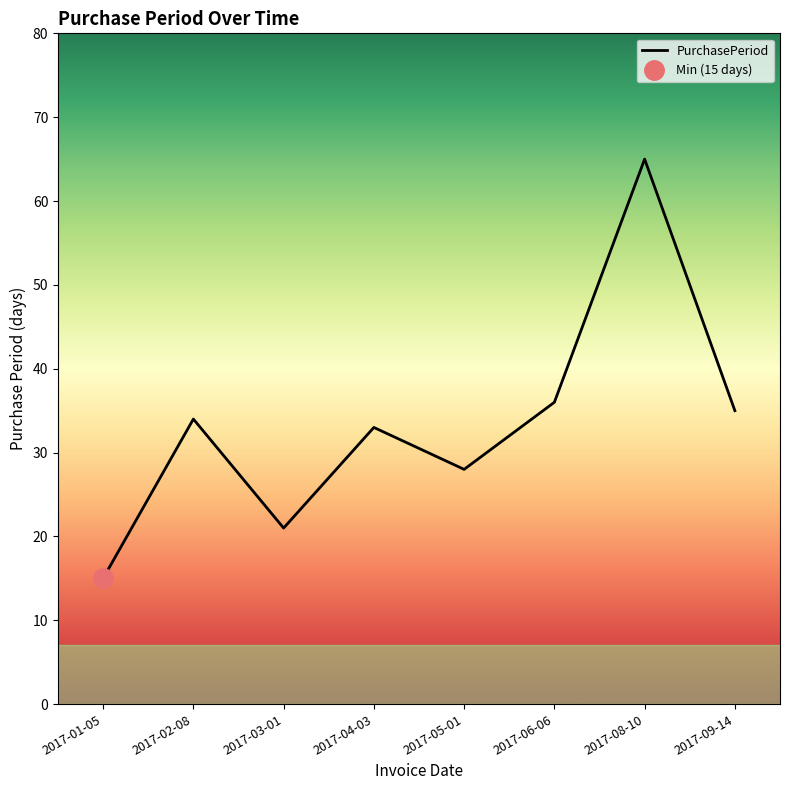

What is the label of the 8th point from the right?

2017-01-05